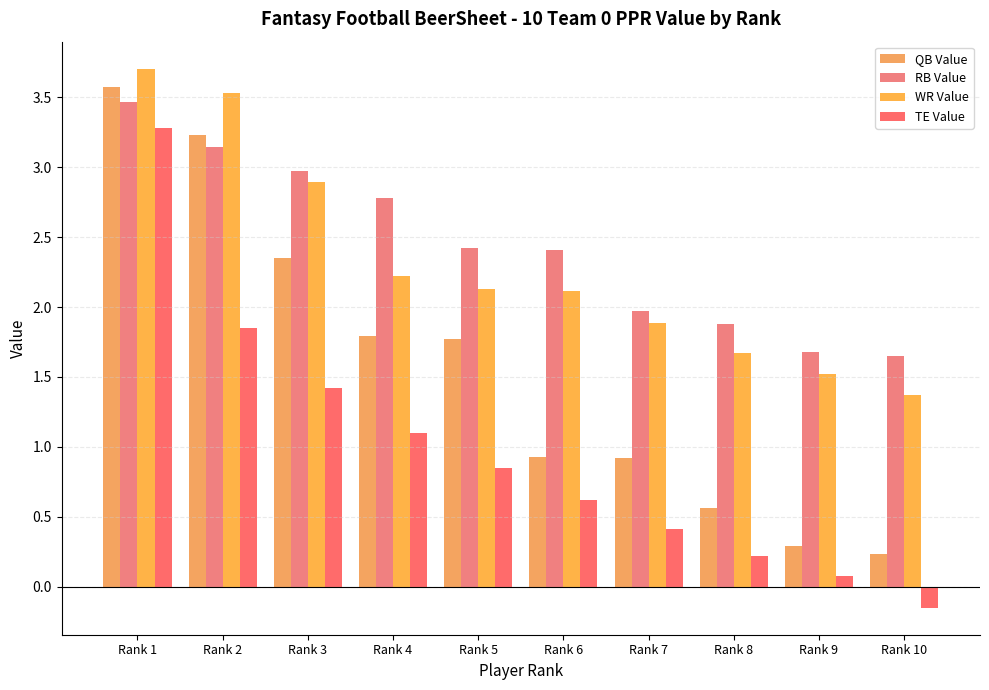

List the labels in order of TE Value value, largest first.

Rank 1, Rank 2, Rank 3, Rank 4, Rank 5, Rank 6, Rank 7, Rank 8, Rank 9, Rank 10